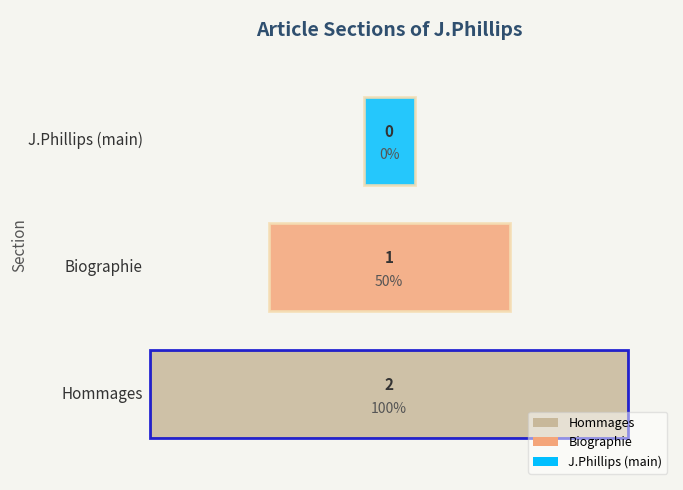

Reading right to left, extract all data points from this chart.

2	1	0